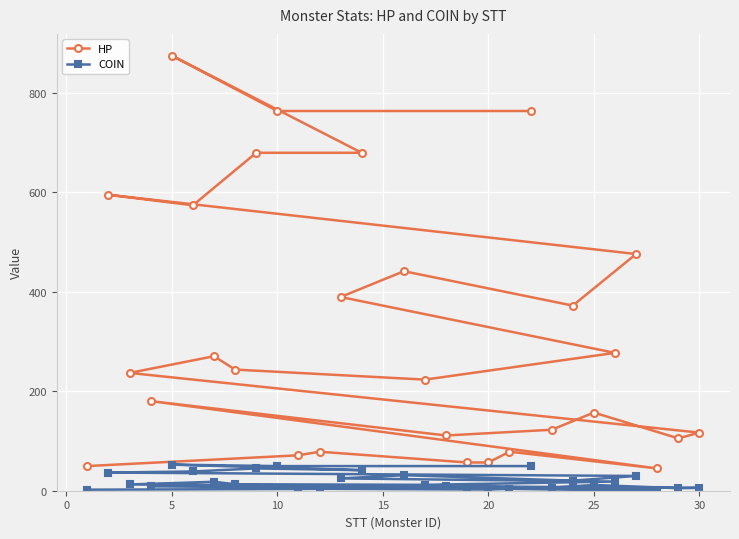

What is the total value across all series at 5?

927.2